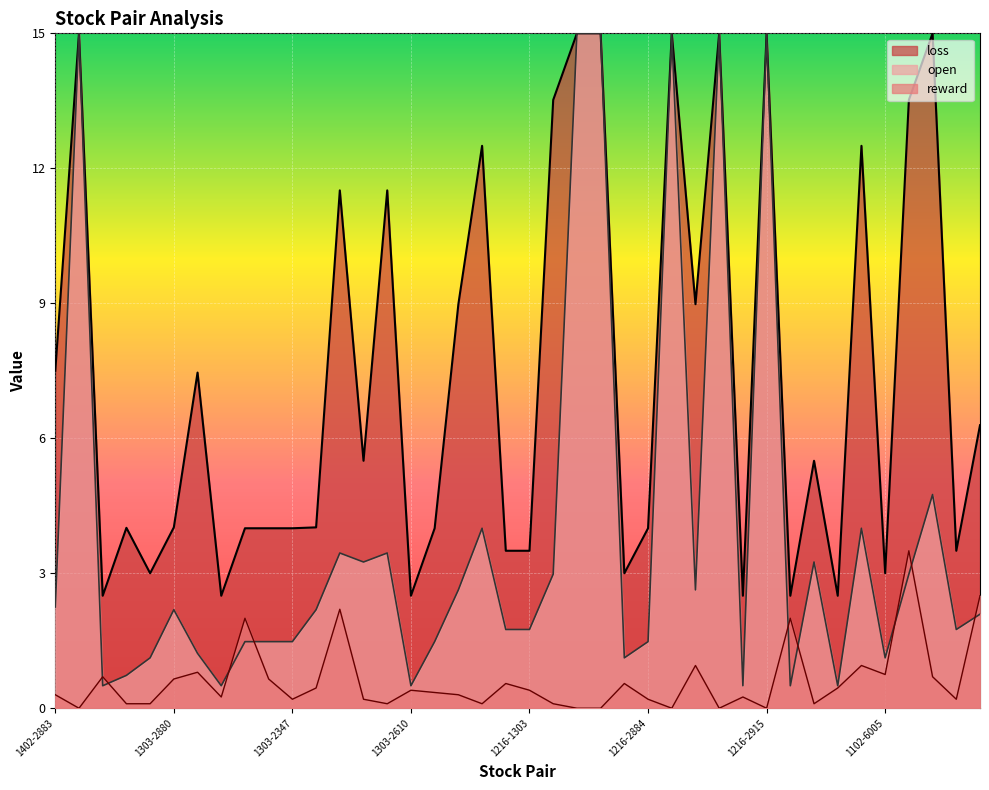

What is the sum of the reward values at 1216-1303 and 1402-3189?

1.1